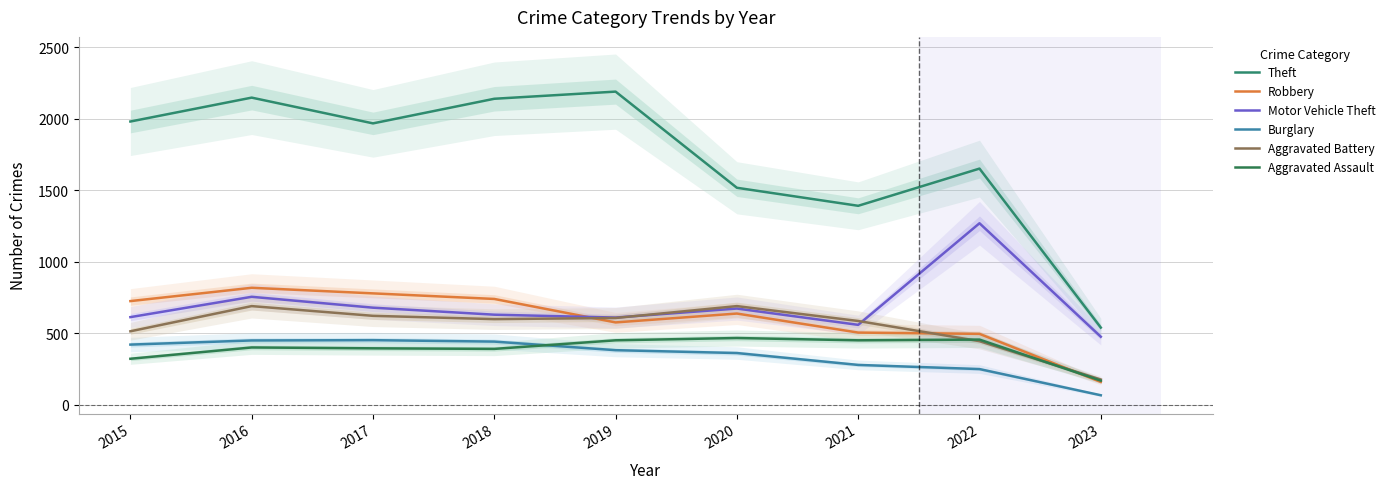

What are all the series names shown in the legend?

Theft, Robbery, Motor Vehicle Theft, Burglary, Aggravated Battery, Aggravated Assault